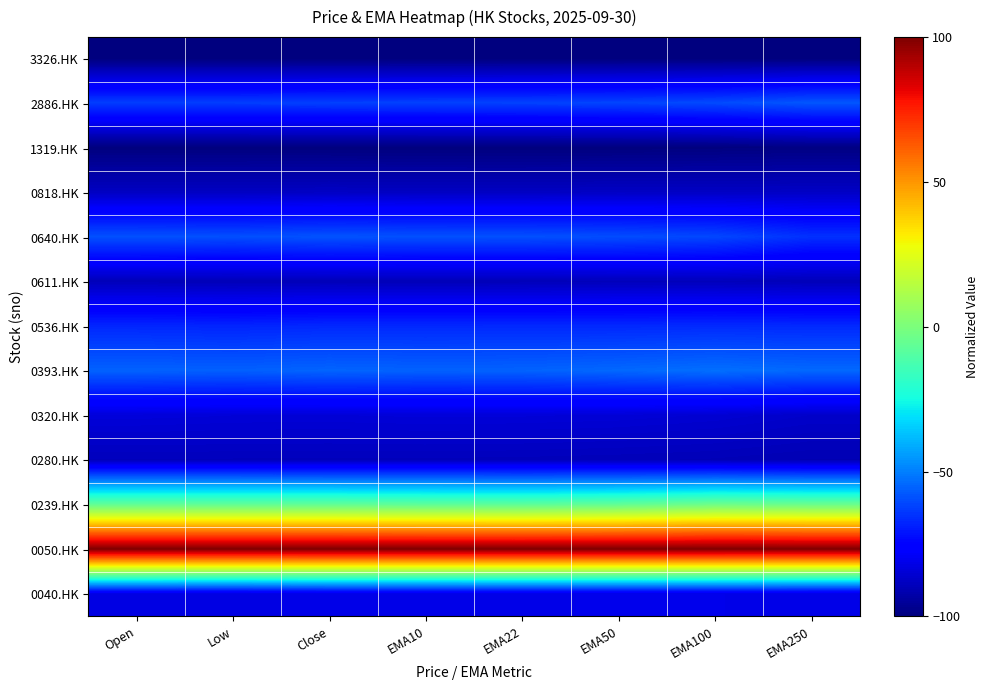

Reading left to right, list all the values displayed in this chart.

3326.HK: Open=-100.0	Low=-100.0	Close=-100.0	EMA10=-100.0	EMA22=-100.0	EMA50=-100.0	EMA100=-100.0	EMA250=-100.0
2886.HK: Open=-62.7	Low=-62.7	Close=-62.4	EMA10=-62.0	EMA22=-61.9	EMA50=-61.3	EMA100=-60.2	EMA250=-57.8
1319.HK: Open=-99.8	Low=-99.8	Close=-99.9	EMA10=-99.9	EMA22=-99.9	EMA50=-99.9	EMA100=-99.6	EMA250=-99.0
0818.HK: Open=-88.1	Low=-88.1	Close=-87.8	EMA10=-88.1	EMA22=-88.0	EMA50=-87.7	EMA100=-87.7	EMA250=-87.6
0640.HK: Open=-58.9	Low=-59.3	Close=-58.5	EMA10=-59.0	EMA22=-59.1	EMA50=-59.8	EMA100=-60.9	EMA250=-65.3
0611.HK: Open=-89.6	Low=-89.8	Close=-89.7	EMA10=-89.8	EMA22=-89.7	EMA50=-89.4	EMA100=-89.3	EMA250=-89.8
0536.HK: Open=-67.4	Low=-67.8	Close=-67.0	EMA10=-67.1	EMA22=-67.0	EMA50=-67.0	EMA100=-66.6	EMA250=-66.9
0393.HK: Open=-55.5	Low=-55.9	Close=-55.2	EMA10=-55.6	EMA22=-55.5	EMA50=-54.4	EMA100=-53.0	EMA250=-54.3
0320.HK: Open=-83.9	Low=-84.3	Close=-84.4	EMA10=-84.1	EMA22=-84.2	EMA50=-84.5	EMA100=-85.3	EMA250=-86.7
0280.HK: Open=-89.2	Low=-89.2	Close=-89.3	EMA10=-89.2	EMA22=-89.4	EMA50=-89.7	EMA100=-90.0	EMA250=-90.7
0239.HK: Open=-6.4	Low=-6.4	Close=-6.4	EMA10=-7.0	EMA22=-7.4	EMA50=-6.2	EMA100=-3.3	EMA250=-4.4
0050.HK: Open=100.0	Low=100.0	Close=100.0	EMA10=100.0	EMA22=100.0	EMA50=100.0	EMA100=100.0	EMA250=100.0
0040.HK: Open=-82.2	Low=-82.6	Close=-81.4	EMA10=-81.4	EMA22=-81.3	EMA50=-81.2	EMA100=-81.2	EMA250=-81.6